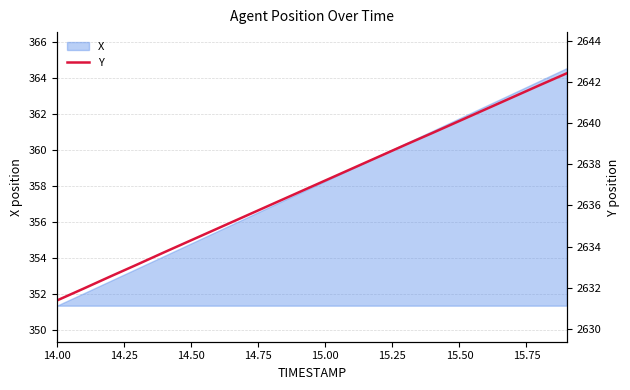

Which category has the lowest value in the X series?

14.00